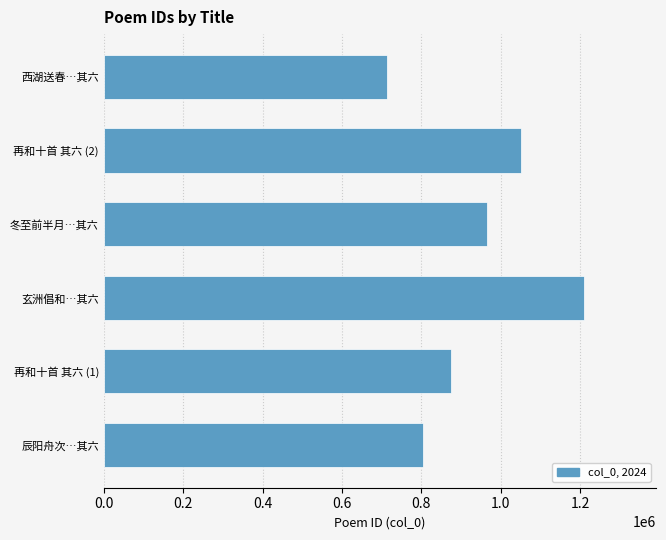

Reading bottom to top, extract all data points from this chart.

803491	874909	1210242	965936	1051510	713129